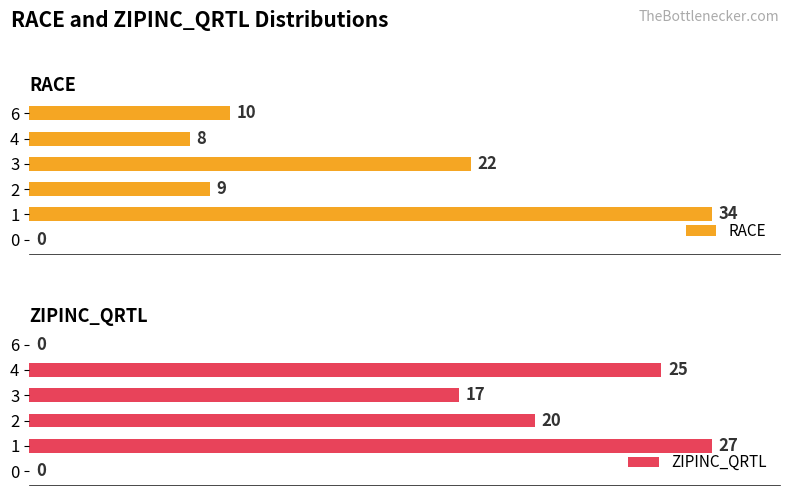

Which series has the widest spread of values?

RACE